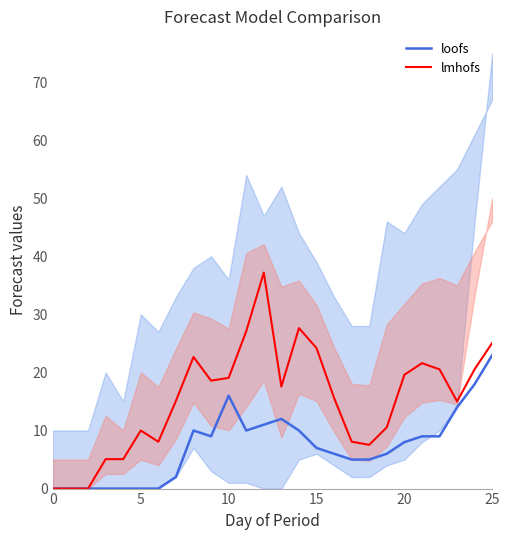

How many data points does each series have?

26